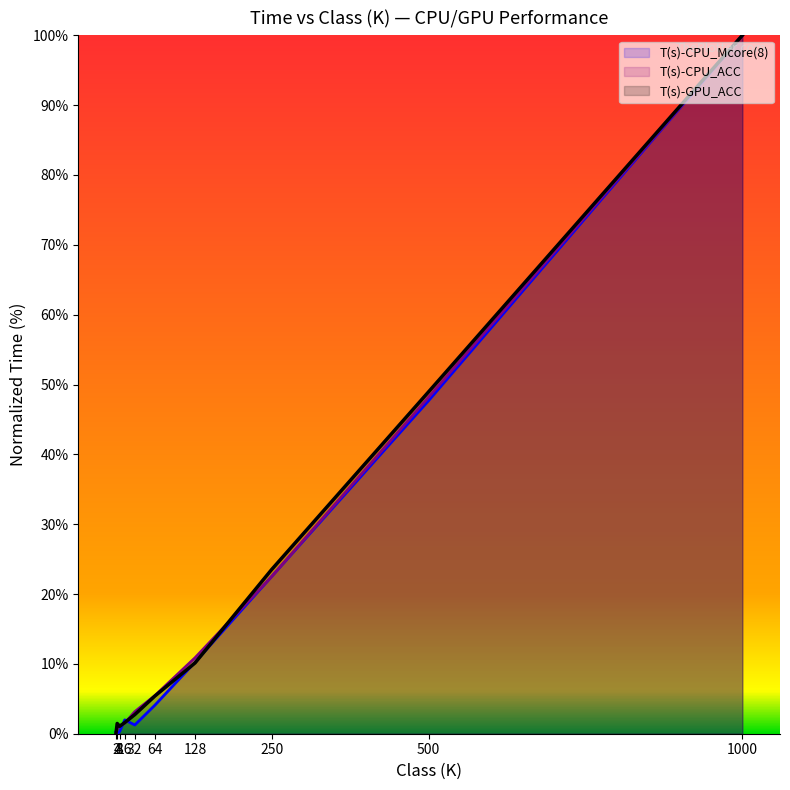

The T(s)-CPU_ACC series shows 1.2 at 8. True or false?

True